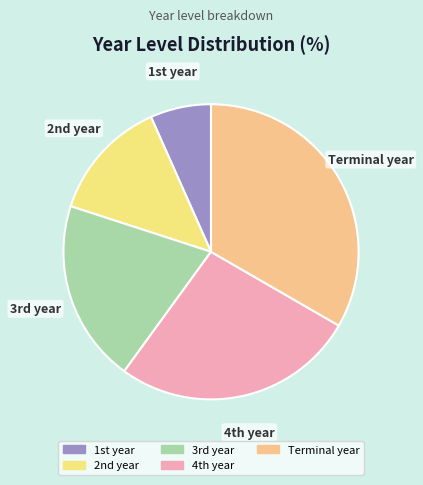

What is the smallest slice in the pie chart?

1st year